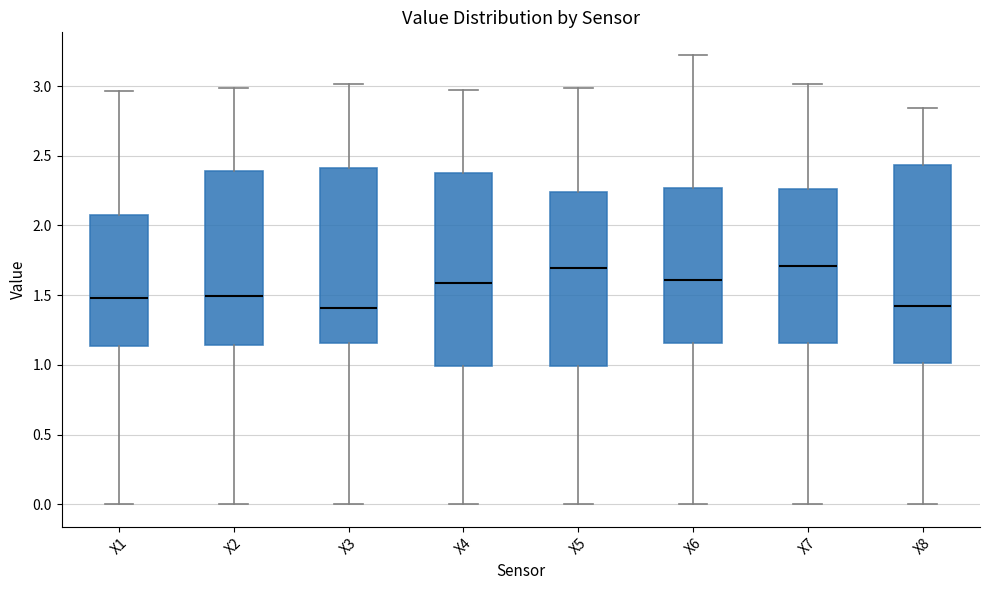

Reading left to right, transcribe this box plot: for each box, give where its median line is, the range the box spans, and where its two whiskers end, as read against the y-axis. The values are not printed on the chart, so give them approximately, as read against the axis.

X1: median 1.50, box 1.15 to 2.05, whiskers 0.00 to 2.95
X2: median 1.50, box 1.15 to 2.40, whiskers 0.00 to 3.00
X3: median 1.40, box 1.15 to 2.40, whiskers 0.00 to 3.00
X4: median 1.60, box 1.00 to 2.40, whiskers 0.00 to 2.95
X5: median 1.70, box 1.00 to 2.25, whiskers 0.00 to 3.00
X6: median 1.60, box 1.15 to 2.25, whiskers 0.00 to 3.20
X7: median 1.70, box 1.15 to 2.25, whiskers 0.00 to 3.00
X8: median 1.40, box 1.00 to 2.45, whiskers 0.00 to 2.85